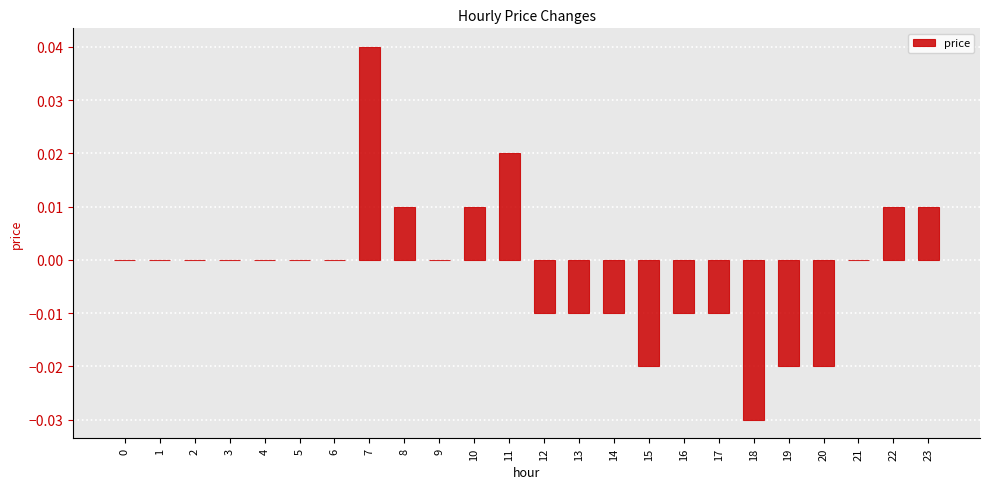

True or false: the data shows 0.0 at 3.

True